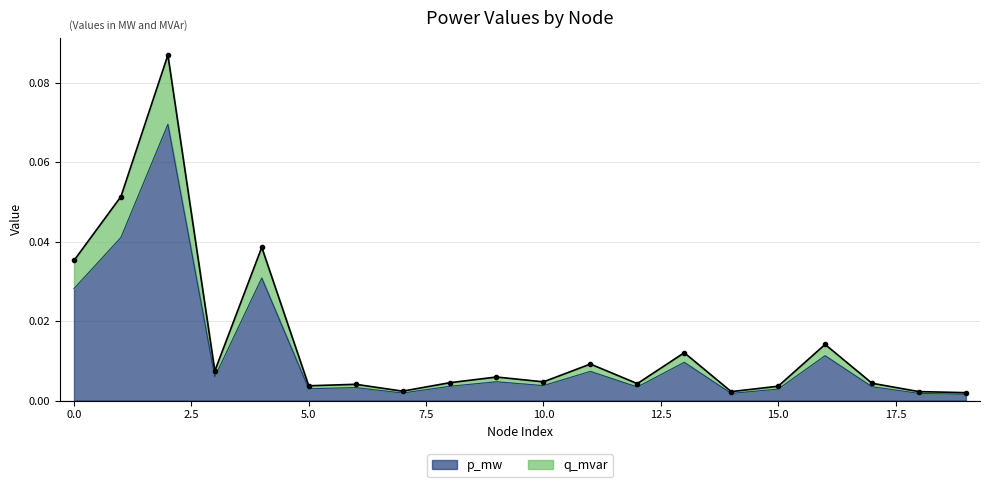

True or false: q_mvar and p_mw intersect in this chart.

False